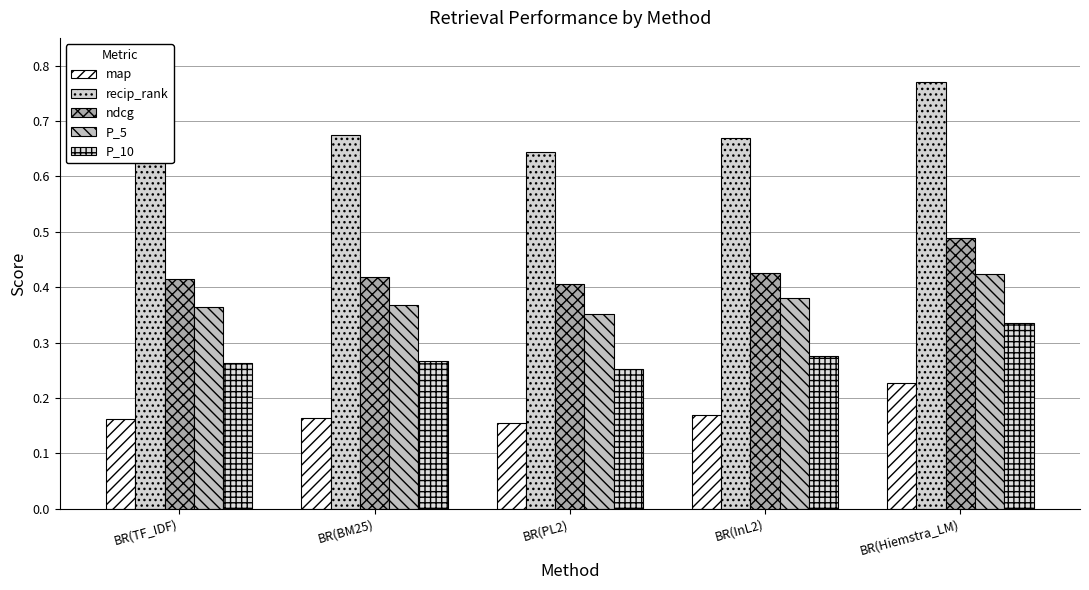

Is it true that P_5 equals 0.5 at BR(PL2)?

False